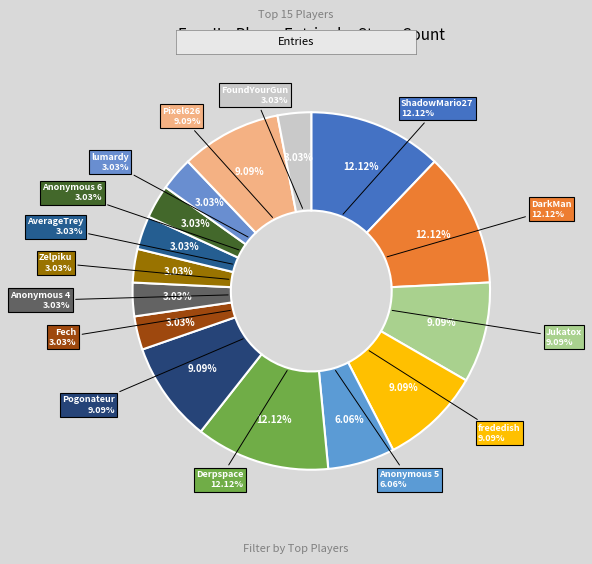

The FoundYourGun slice represents 10% of the pie. True or false?

False